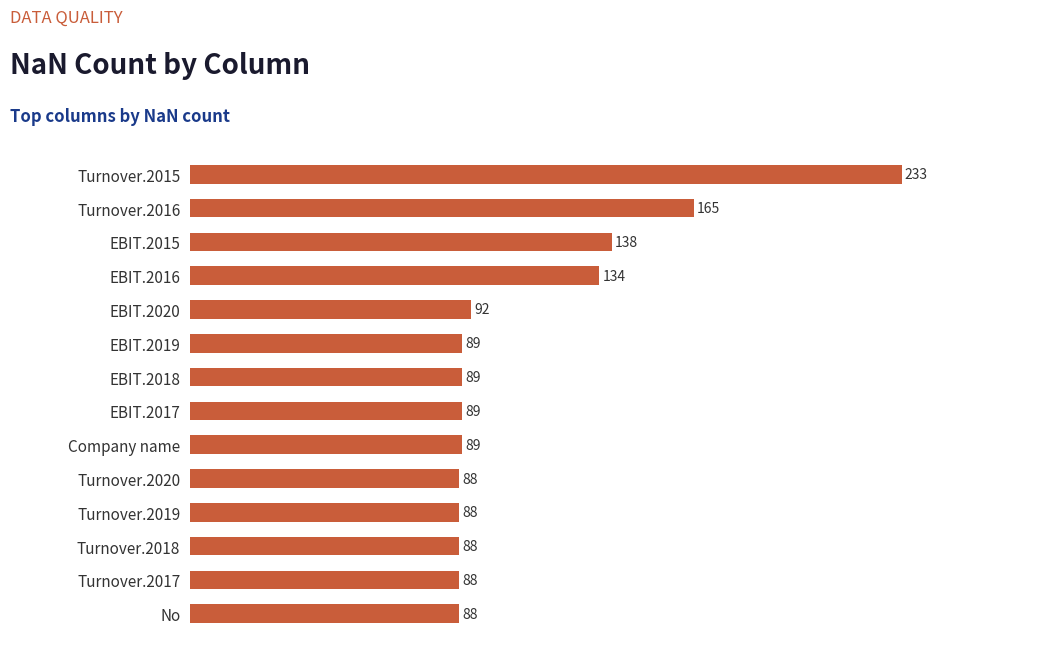

What is the label of the 13th bar from the bottom?

Turnover.2016